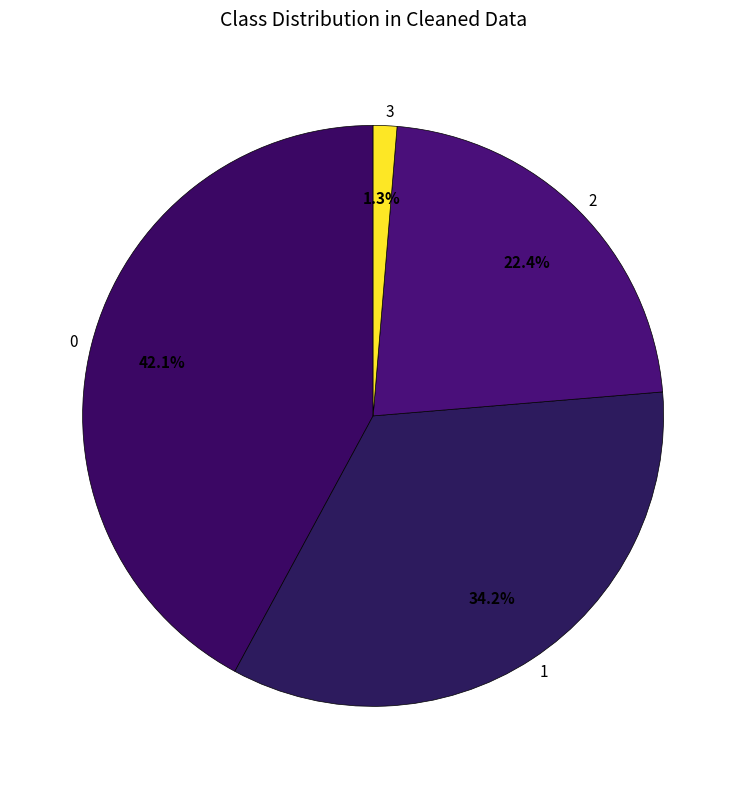

Count the number of slices in the pie.

4